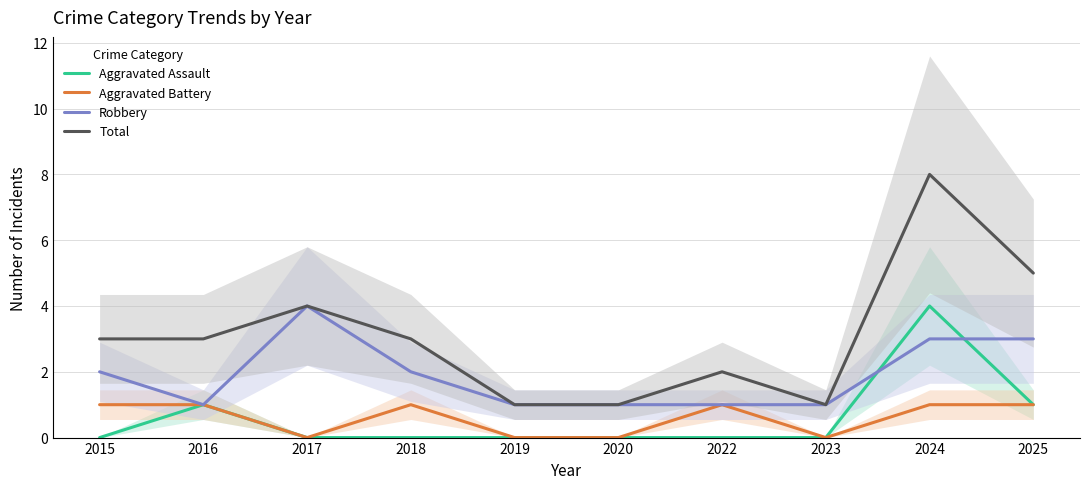

At which category is the sum across all series the highest?

2024